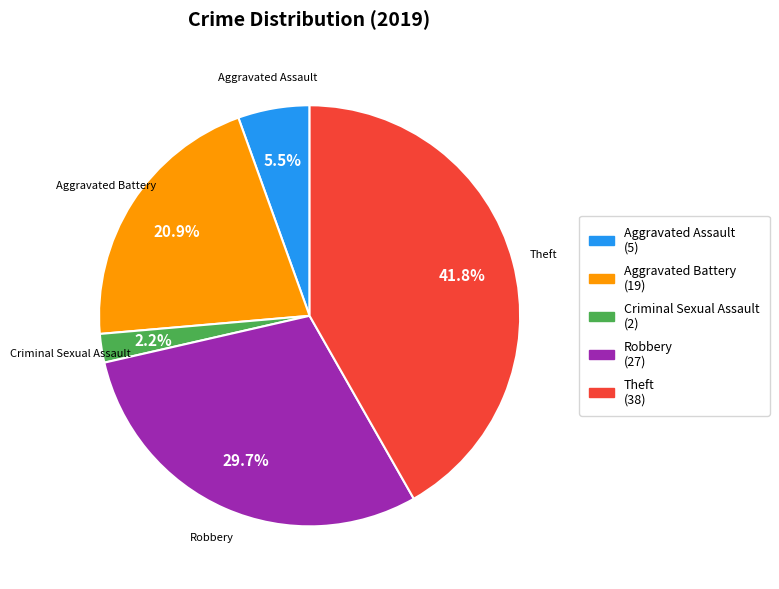

Which has a higher value, Aggravated Assault or Criminal Sexual Assault?

Aggravated Assault